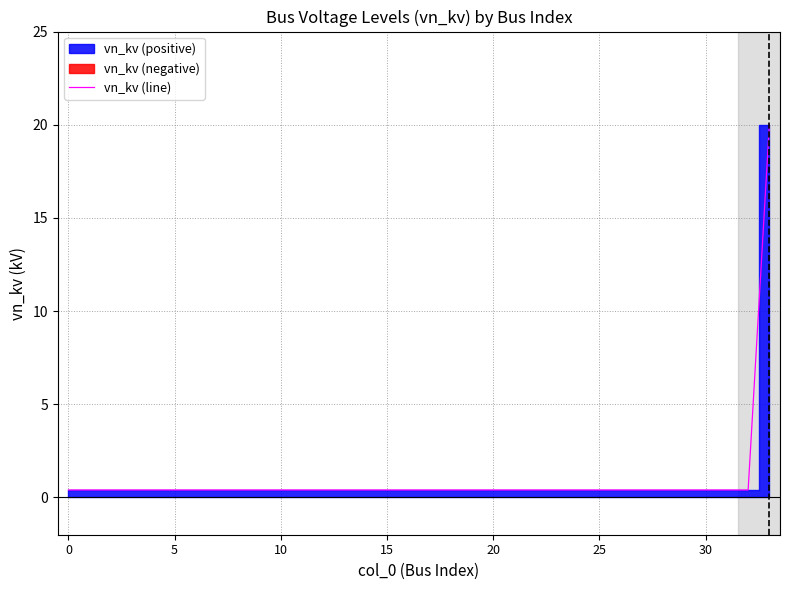

What is the maximum value for vn_kv (line)?

20.0